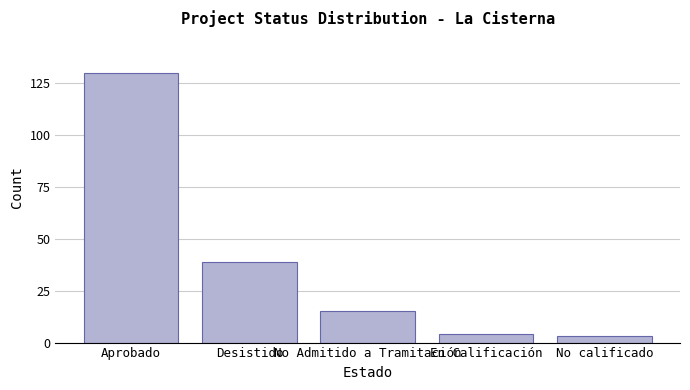

Reading left to right, extract all data points from this chart.

Aprobado=130	Desistido=39	No Admitido a Tramitación=15	En Calificación=4	No calificado=3